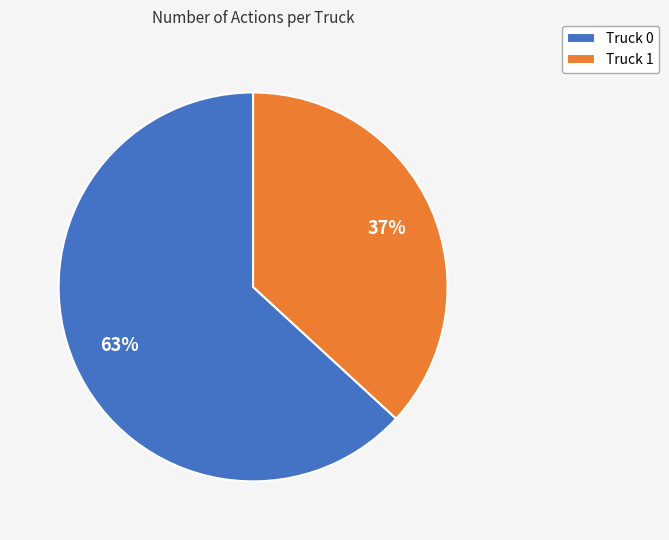

How many segments does this pie chart have?

2